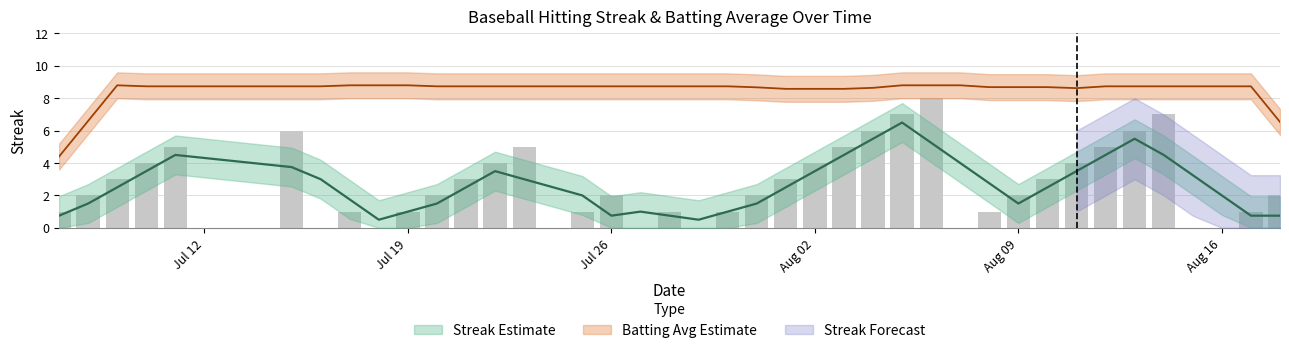

How many bars are there in total?

40